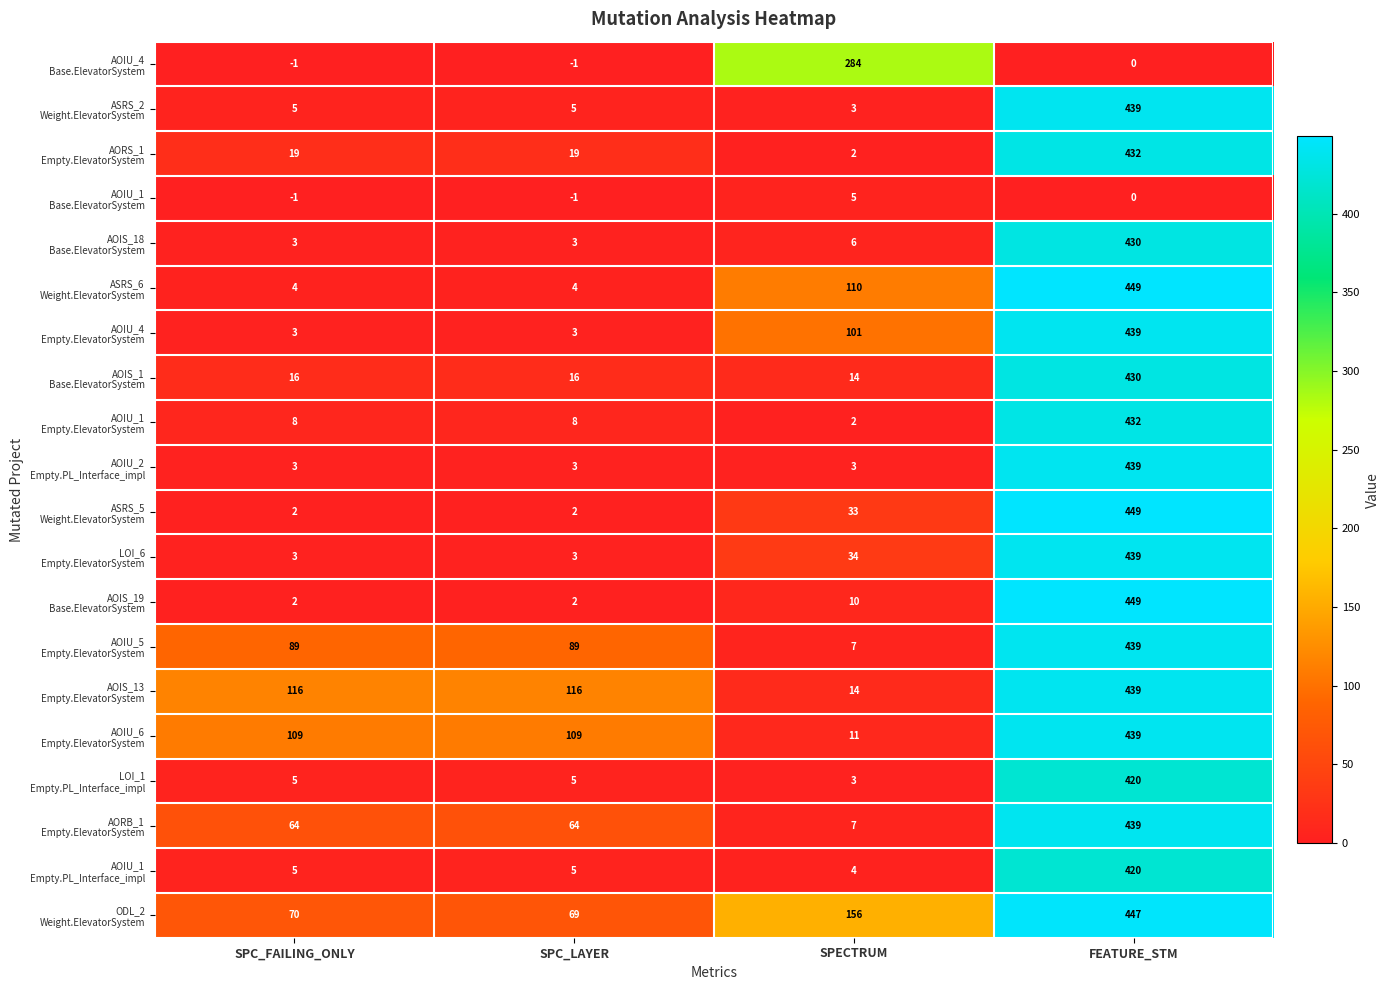

At which category is the sum across all series the highest?

FEATURE_STM